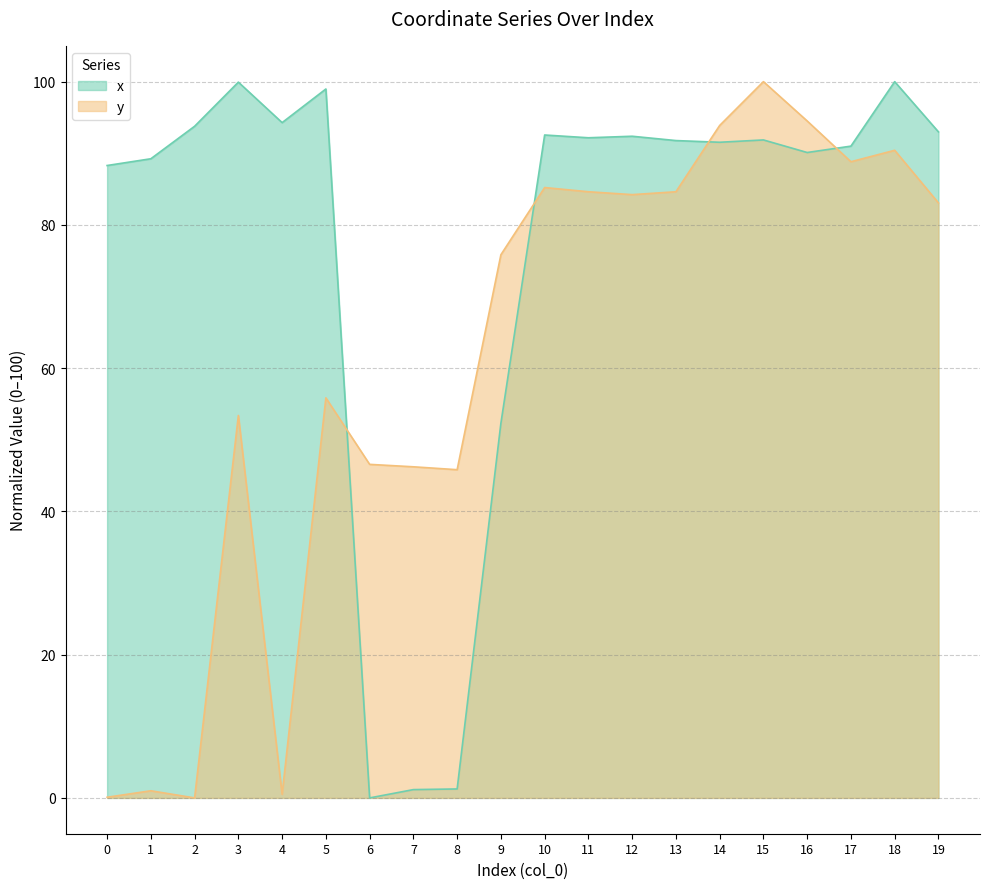

How many interior local valleys does the y_values series have?

5